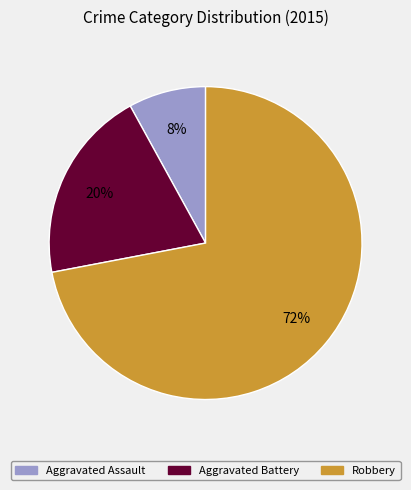

To the nearest percent, what is the average slice percentage?

33%